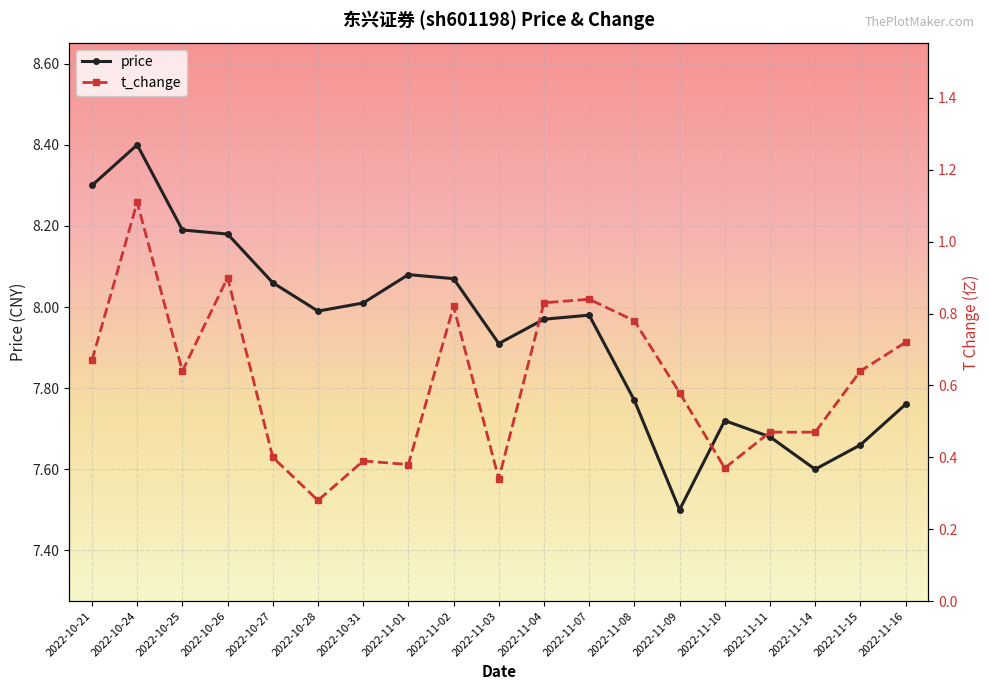

Reading left to right, what are all the values shown in this chart?

price: 8.3	8.4	8.2	8.2	8.1	8.0	8.0	8.1	8.1	7.9	8.0	8.0	7.8	7.5	7.7	7.7	7.6	7.7	7.8
t_change: 0.7	1.1	0.6	0.9	0.4	0.3	0.4	0.4	0.8	0.3	0.8	0.8	0.8	0.6	0.4	0.5	0.5	0.6	0.7